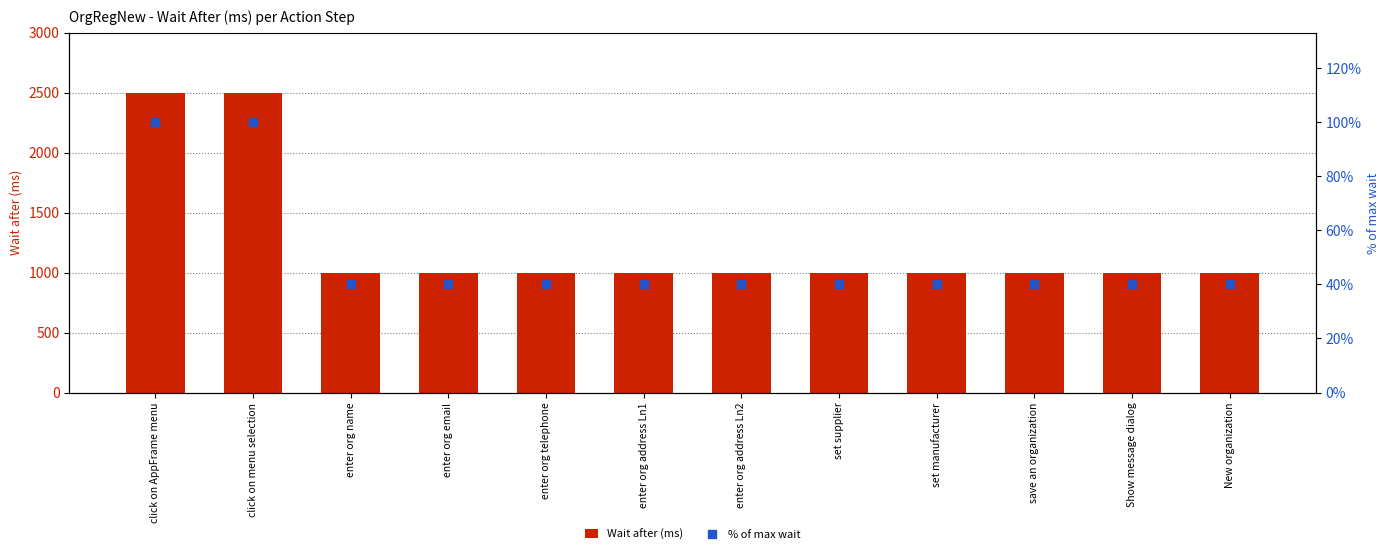

What are all the series names shown in the legend?

Wait after (ms), % of max wait